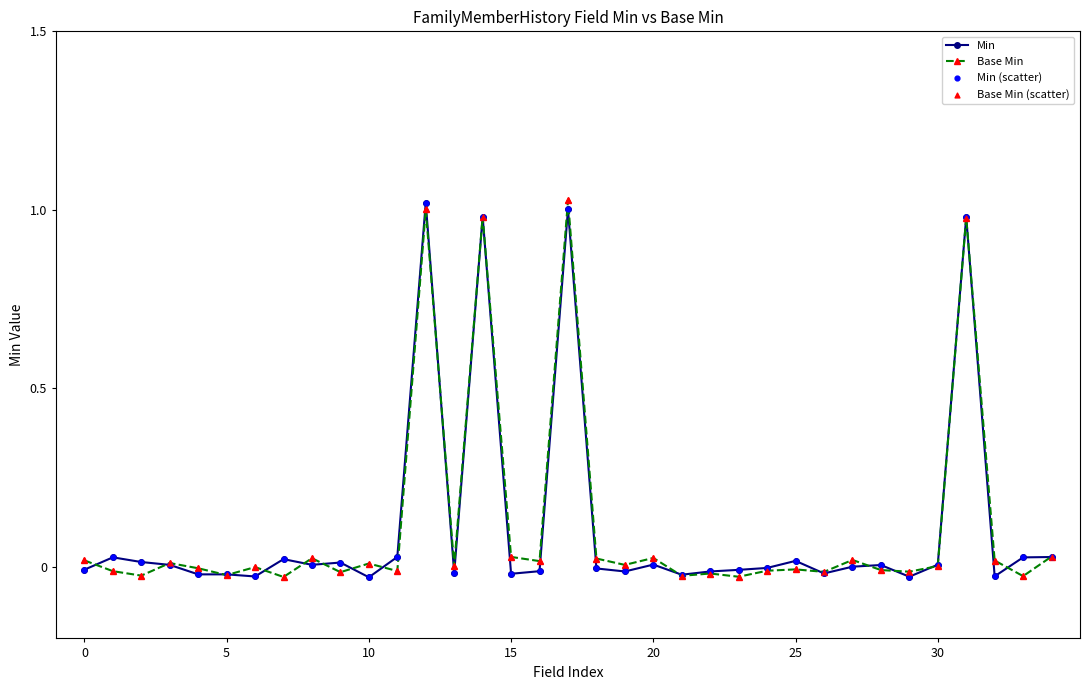

True or false: Min has more than 2 points higher than both neighbors.

True